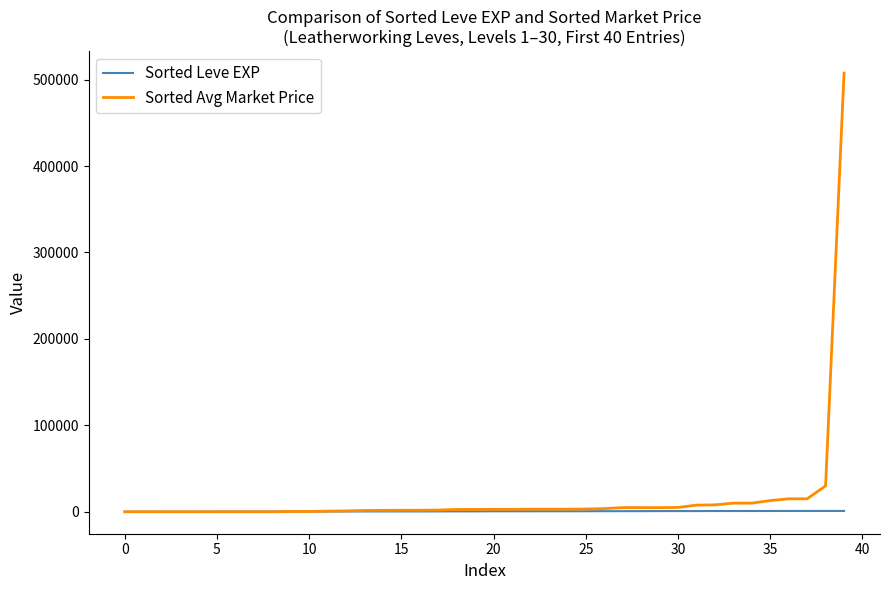

What are all the series names shown in the legend?

Sorted Leve EXP, Sorted Avg Market Price